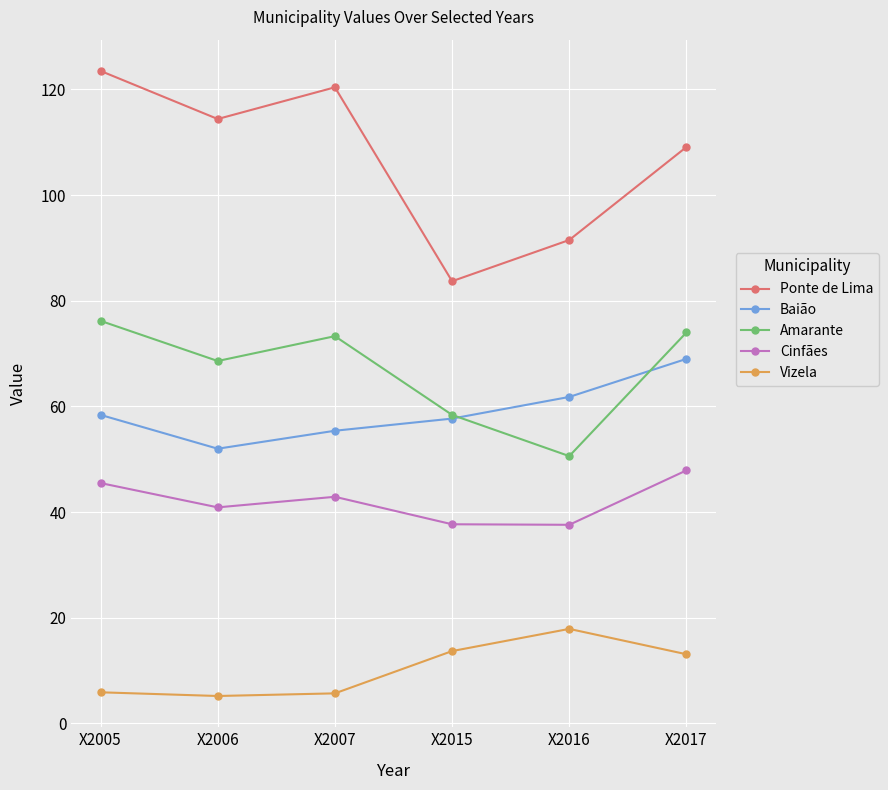

True or false: Vizela and Ponte de Lima intersect in this chart.

False